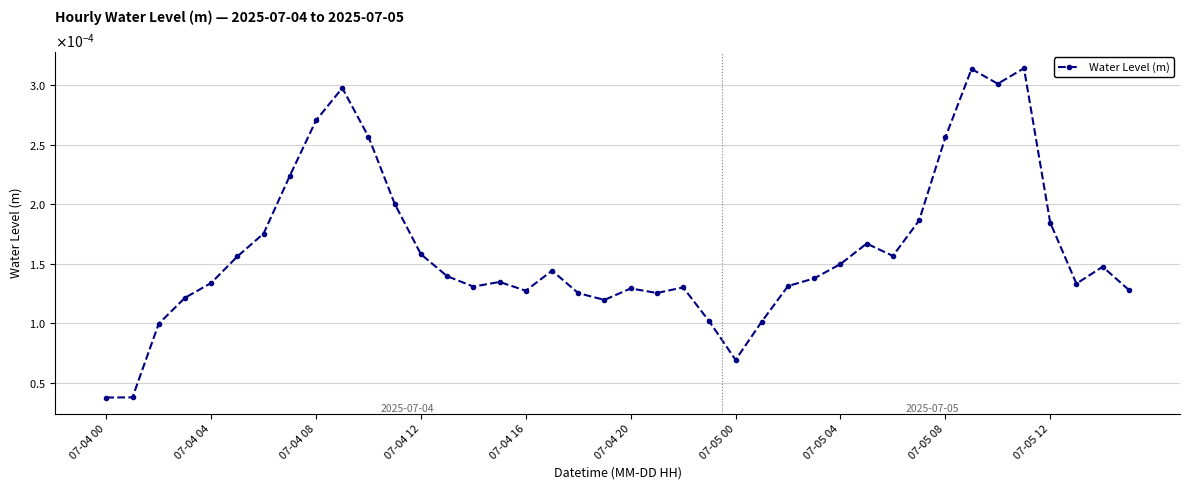

Where is the first local minimum?

14